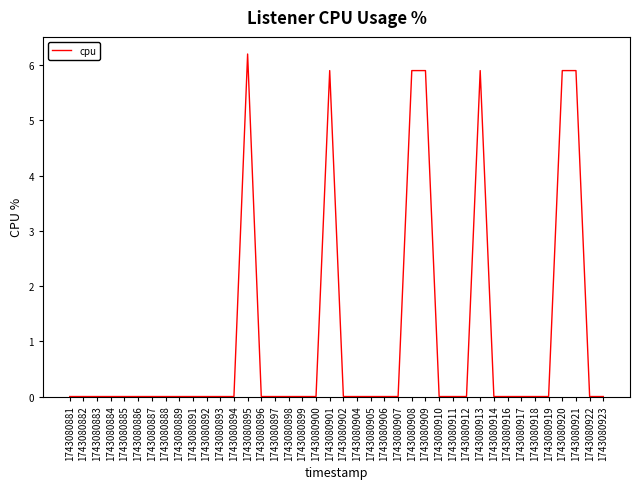

True or false: there are more than 1 points higher than both neighbors.

True